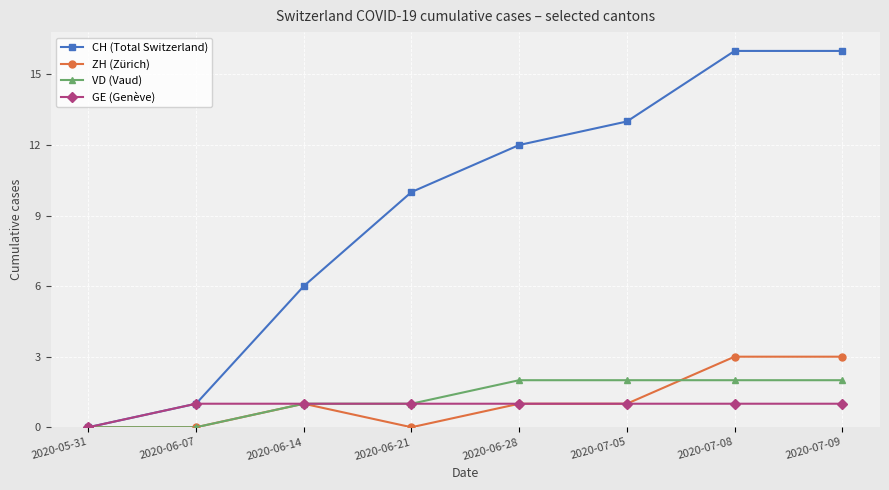

Which series has the largest range (max minus min)?

CH (Total Switzerland)